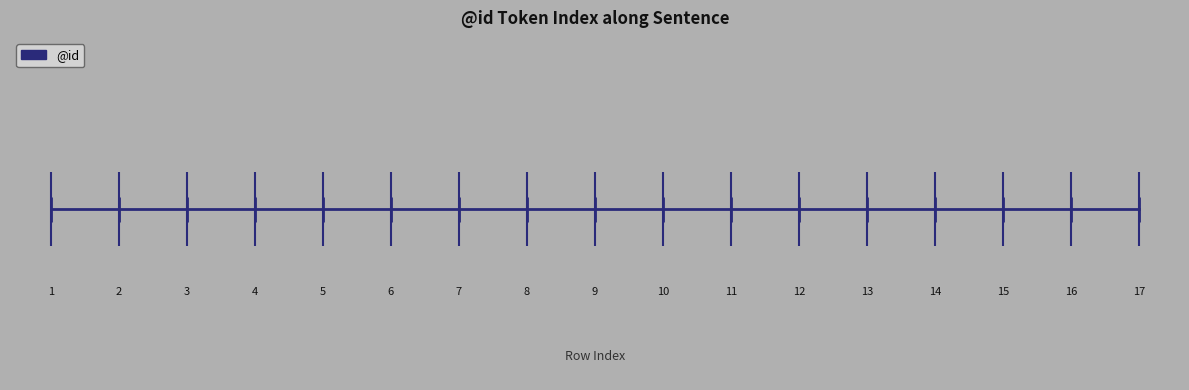

Where does the data first go above 9?

9